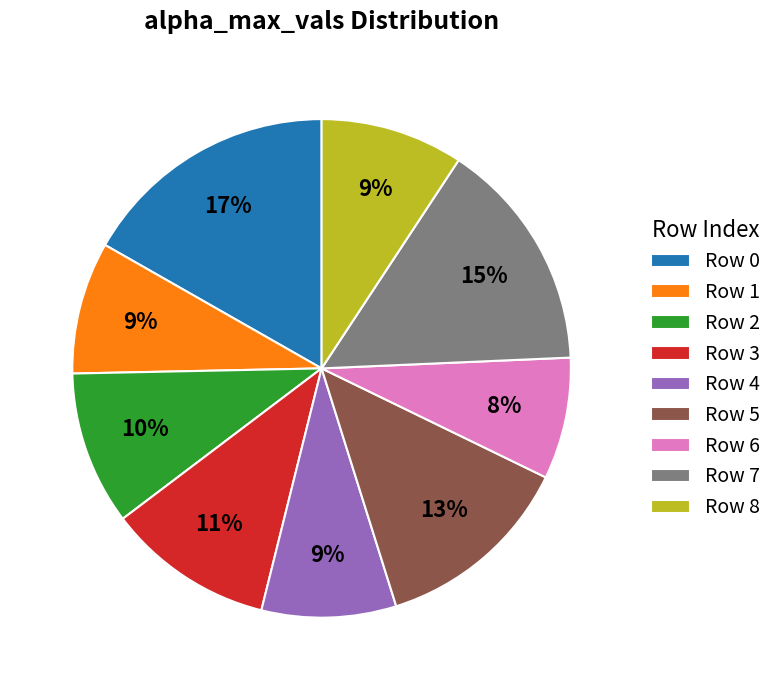

Is there a majority slice in this chart?

No